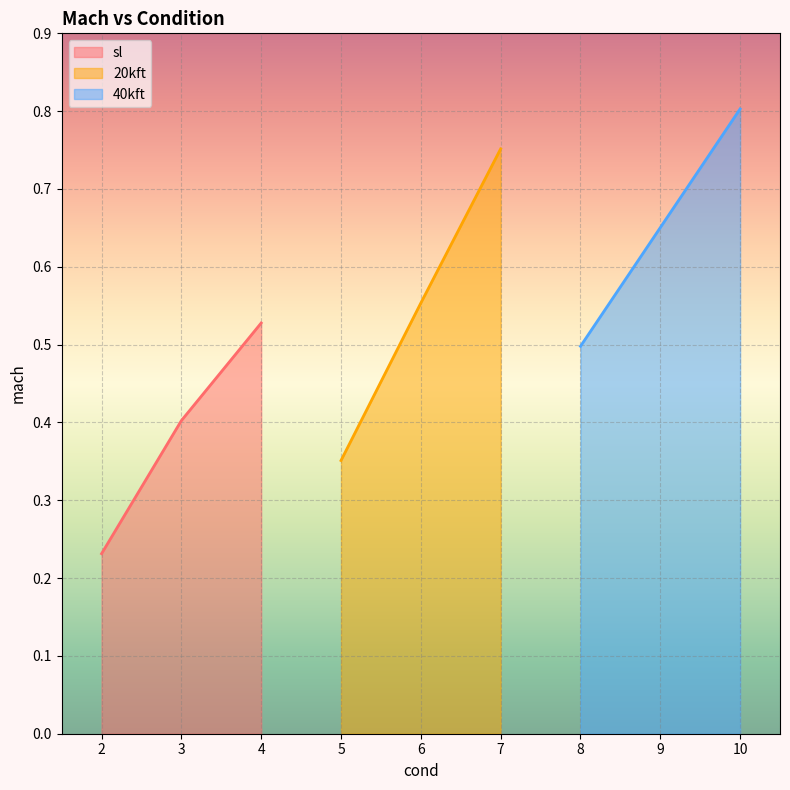

How many sl values are between 0 and 1?

3